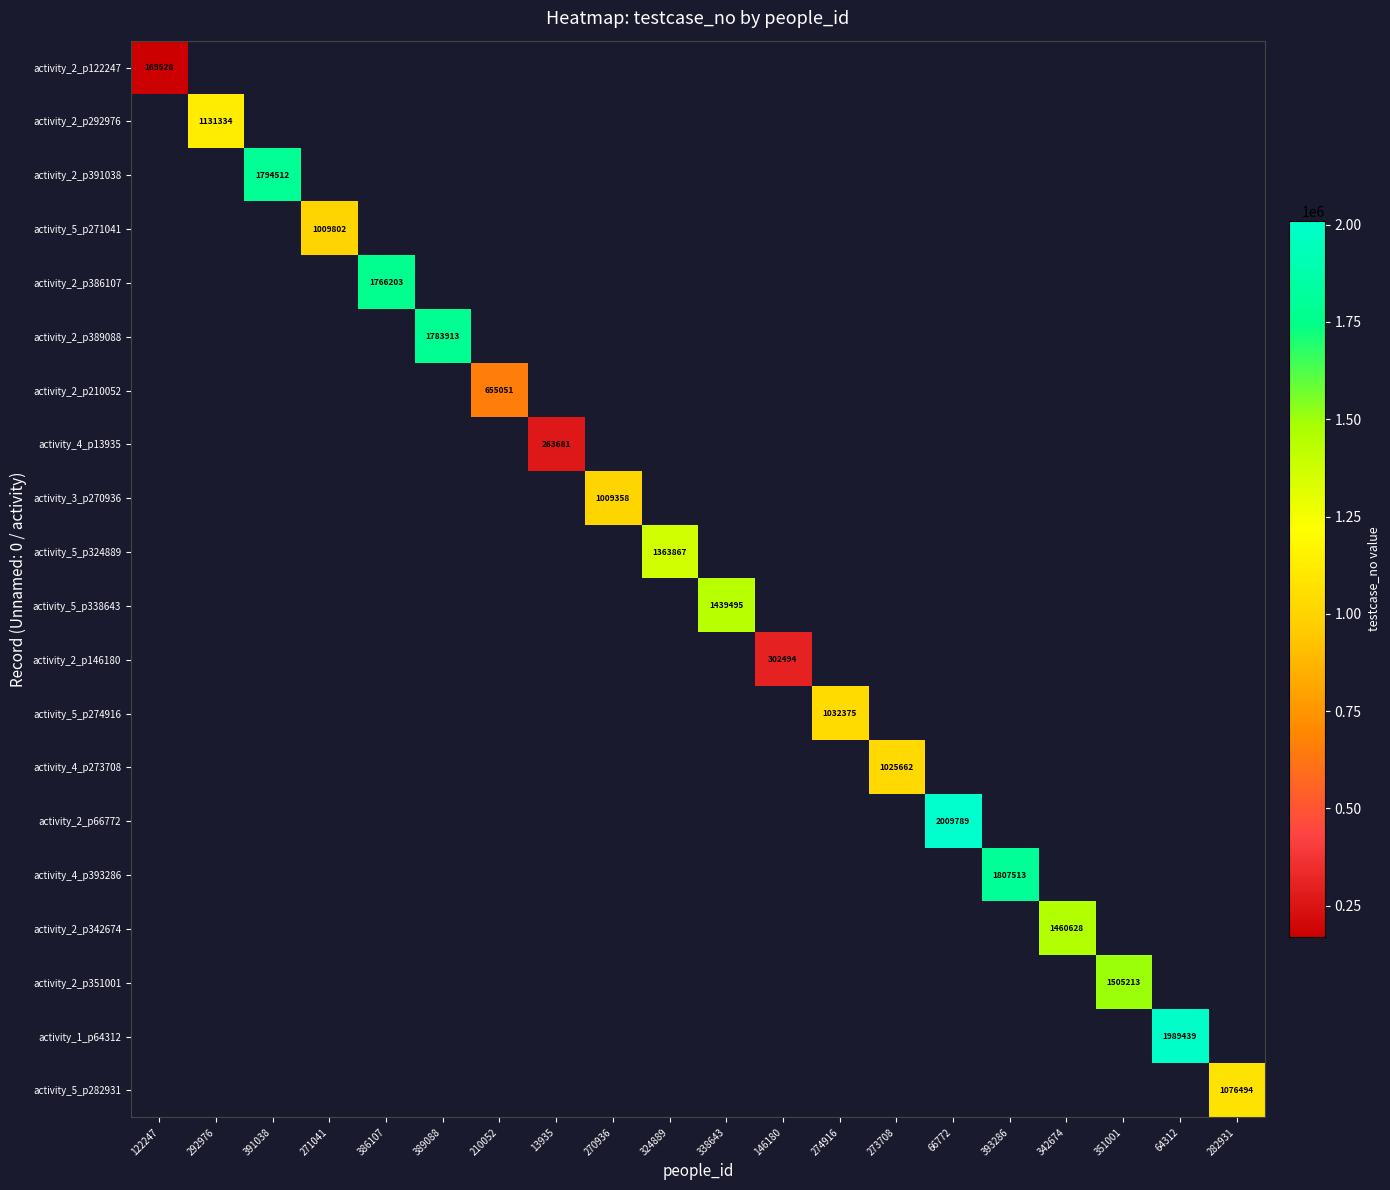

Which series has the largest range (max minus min)?

activity_2_p122247